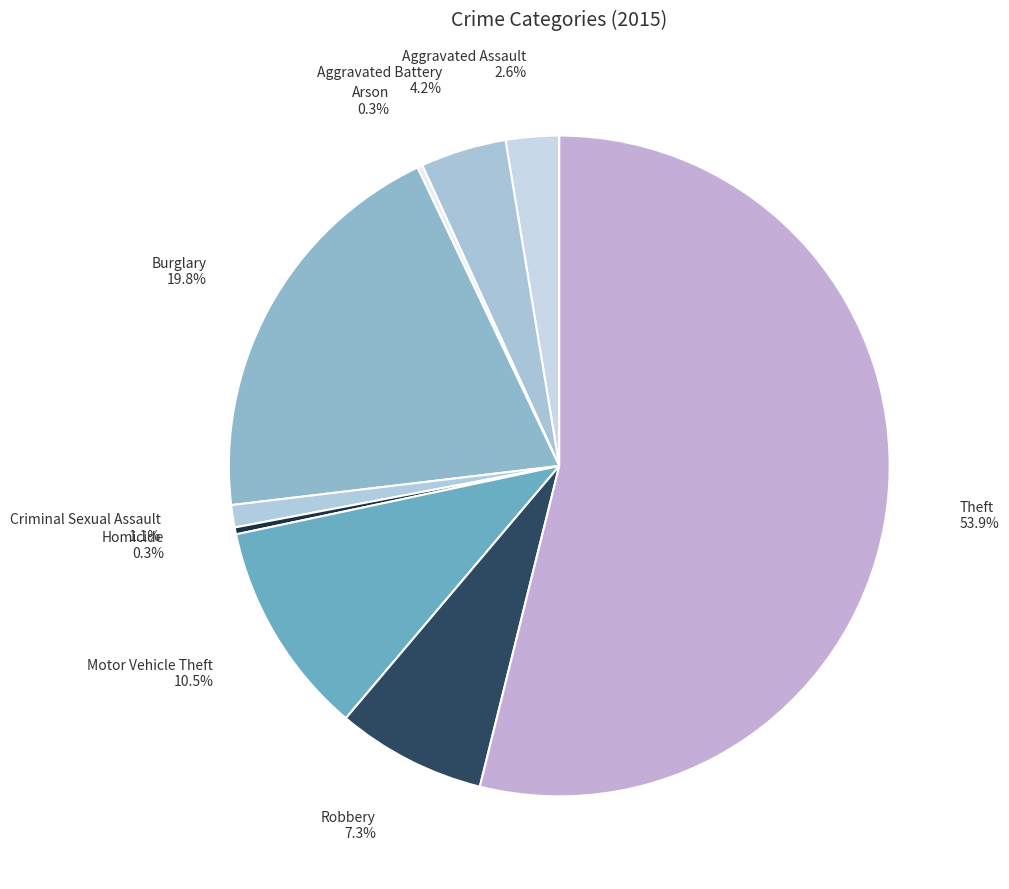

Which category has the biggest portion of the pie?

Theft